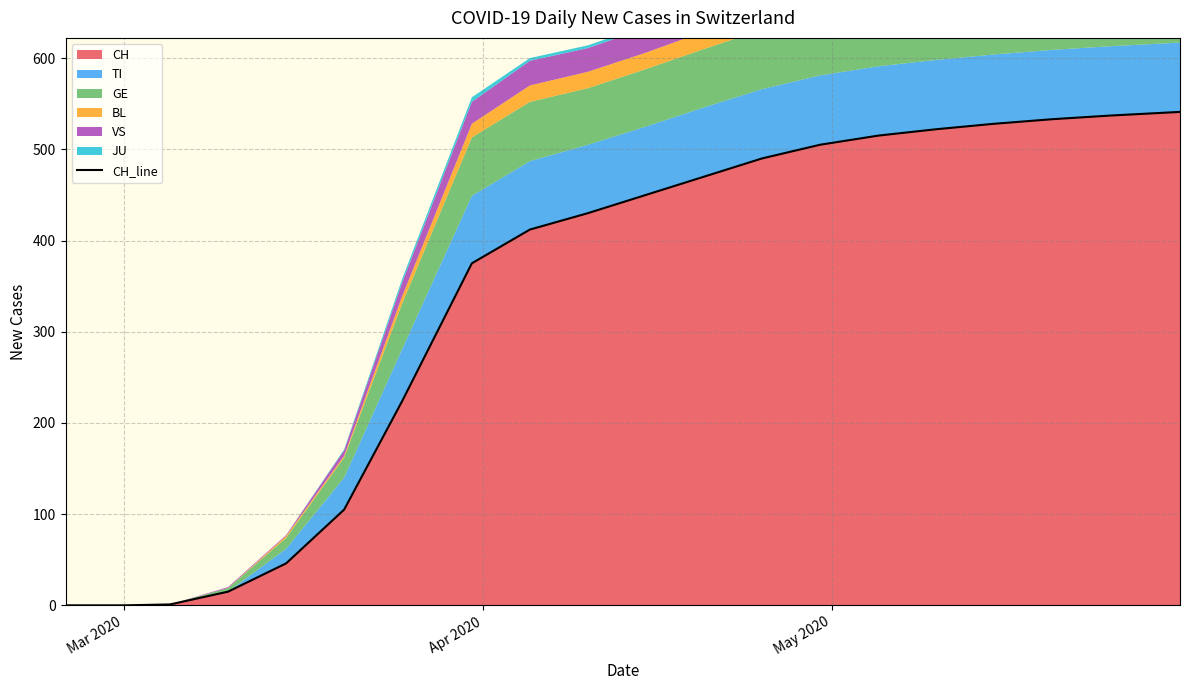

Does the chart display data point markers on the line(s)?

No